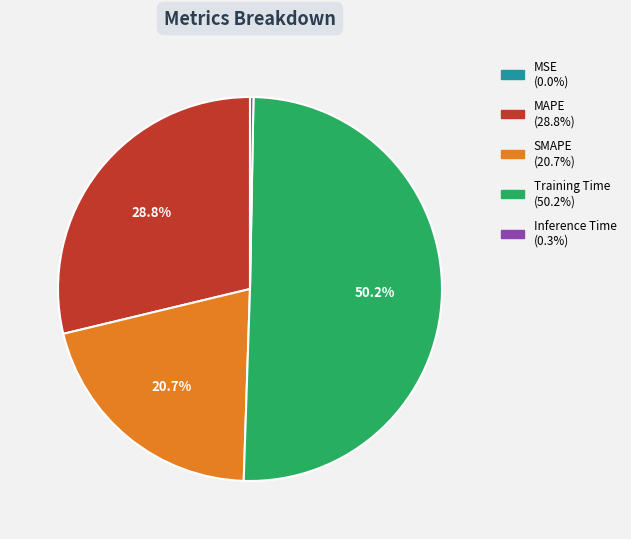

Is MAPE the majority of the pie?

No